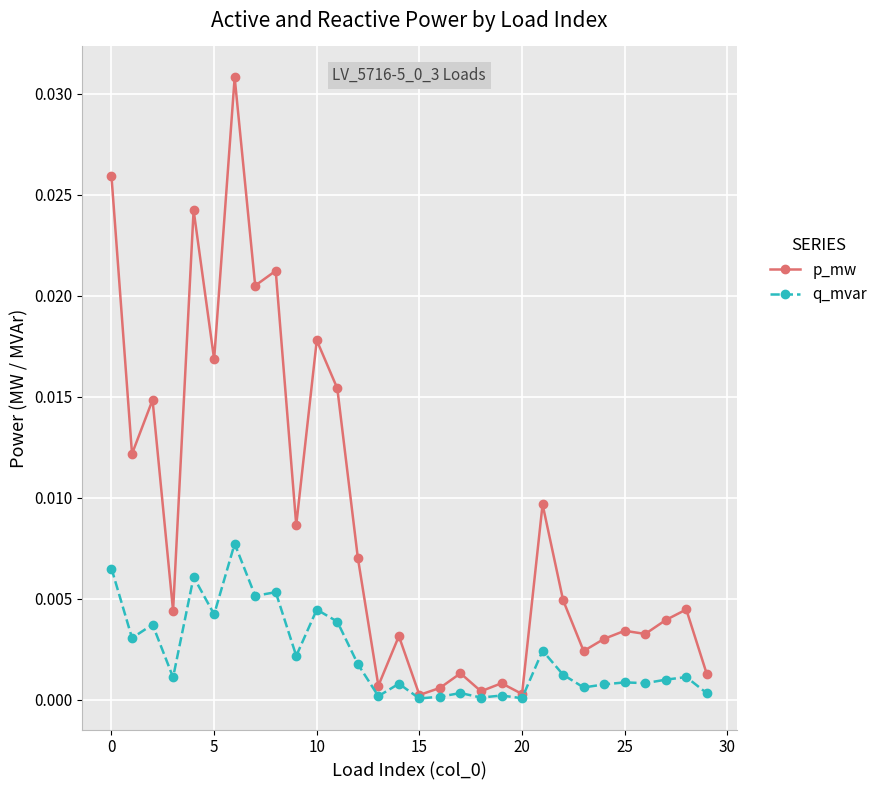

How many series are shown in this chart?

2